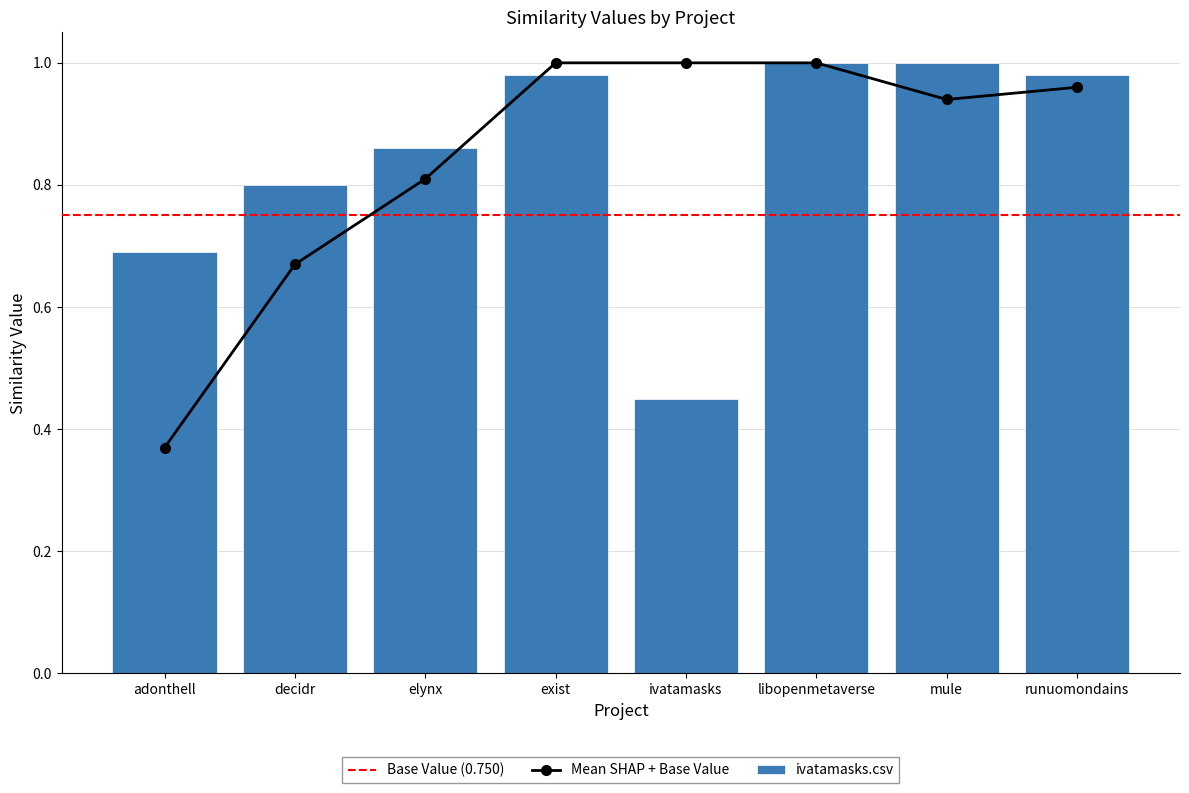

What is the difference between the maximum and second lowest values in the ivatamasks.csv series?

0.3